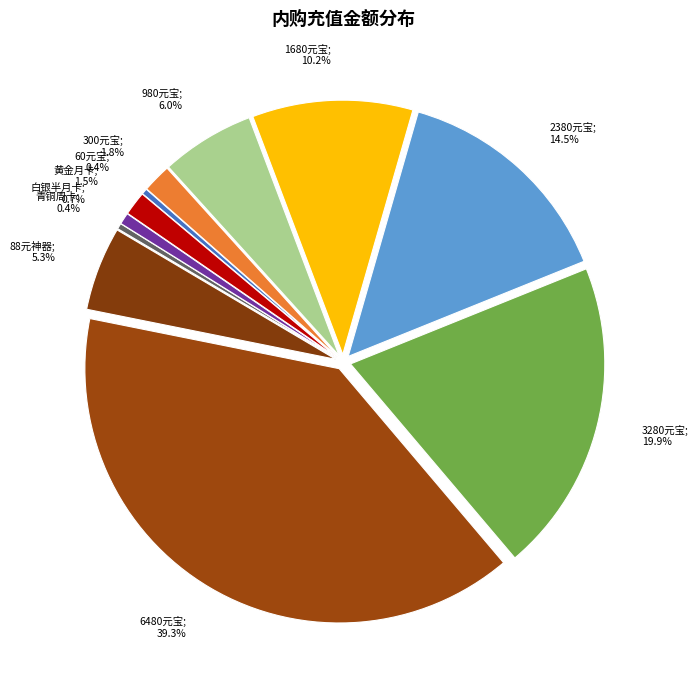

How many slices are in this pie chart?

11